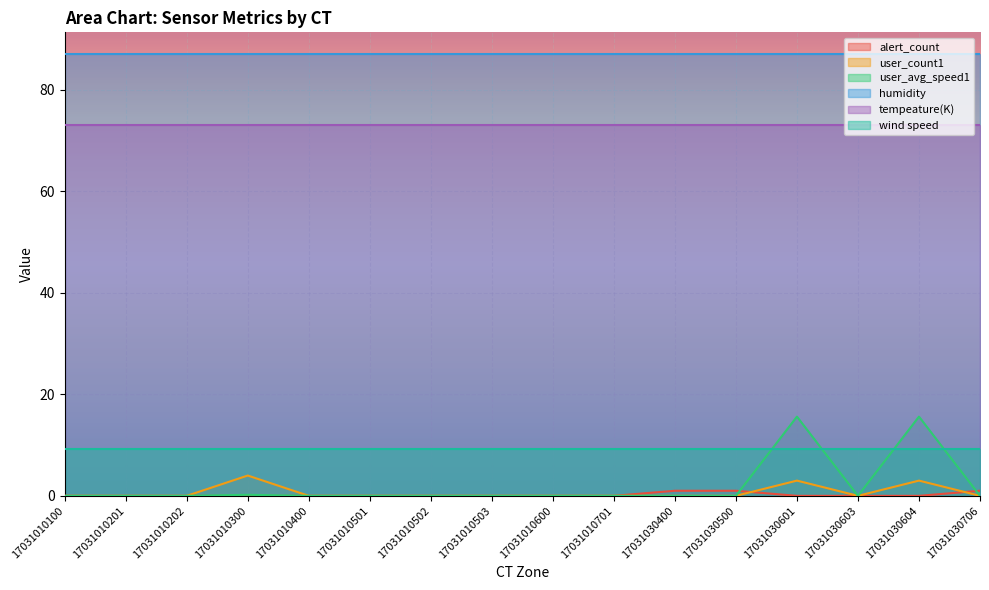

Is it true that user_avg_speed1 equals 0.2 at 17031010300?

True